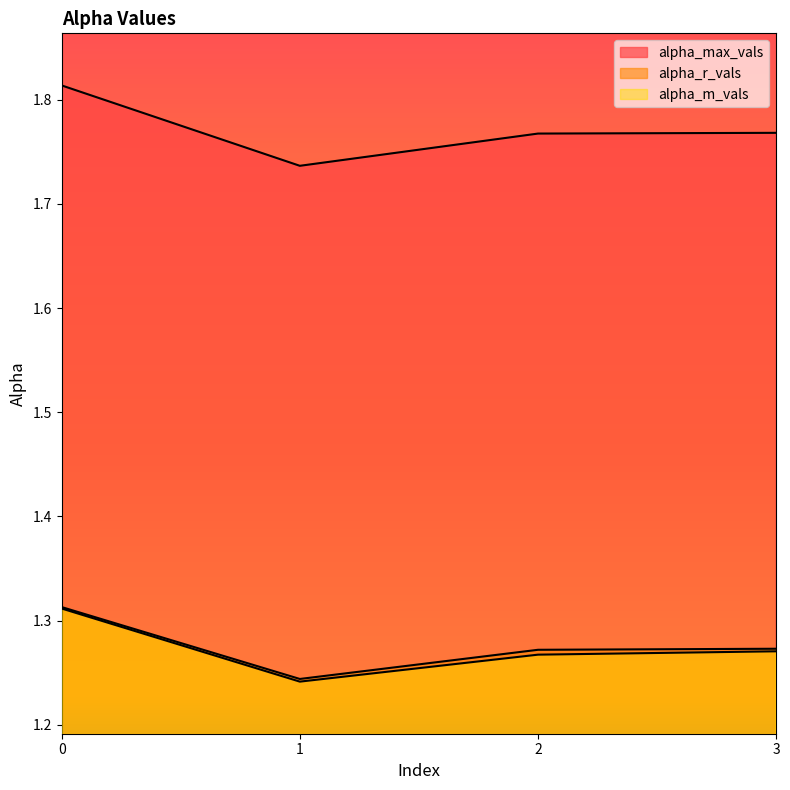

Between 3 and 1, which is larger?

3